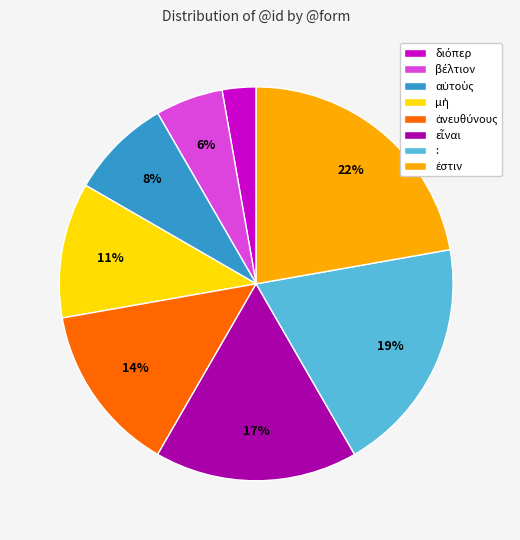

Is there any slice that represents more than half of the pie?

No